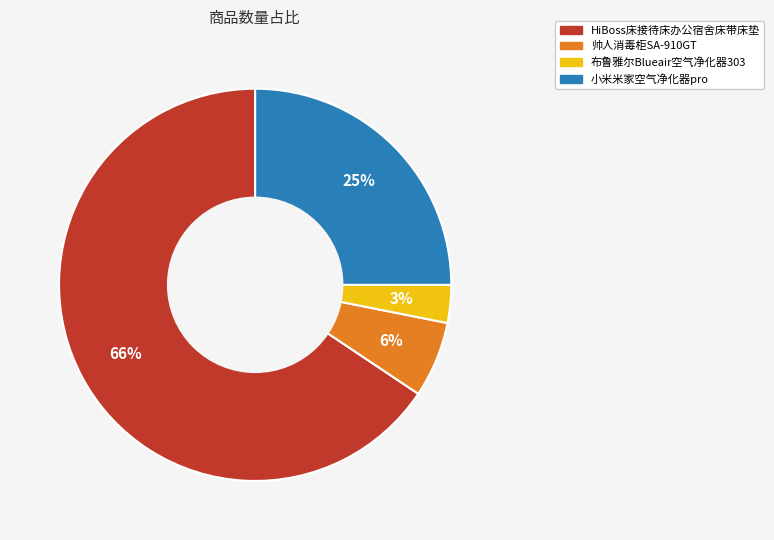

To the nearest percent, what is the combined percentage of 帅人消毒柜SA-910GT and 小米米家空气净化器pro?

31%